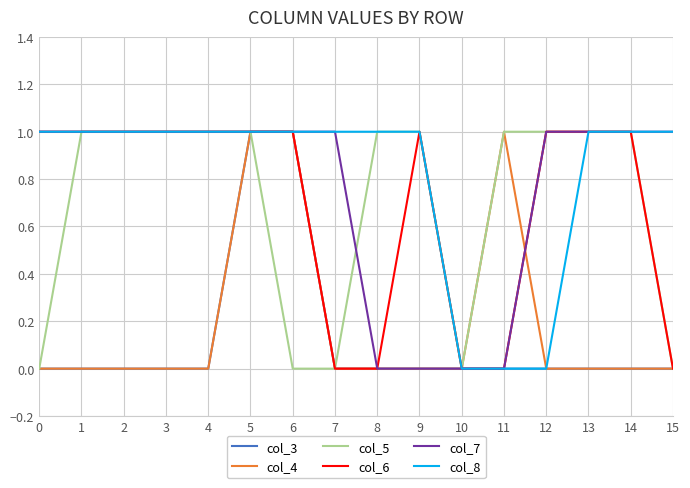

What is the maximum value for col_5?

1